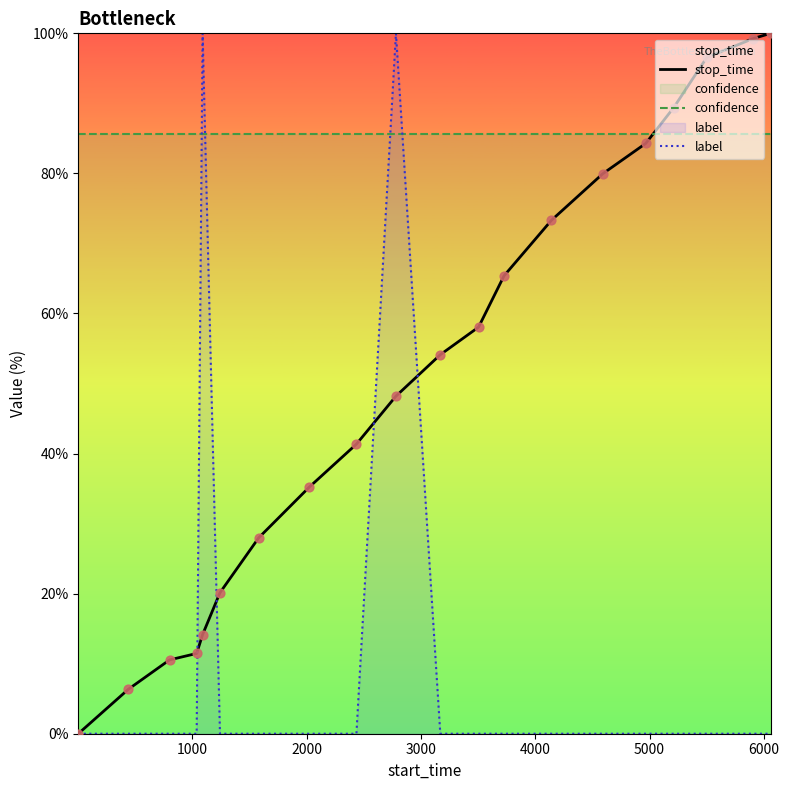

Which series has the largest Y range (max minus min)?

stop_time